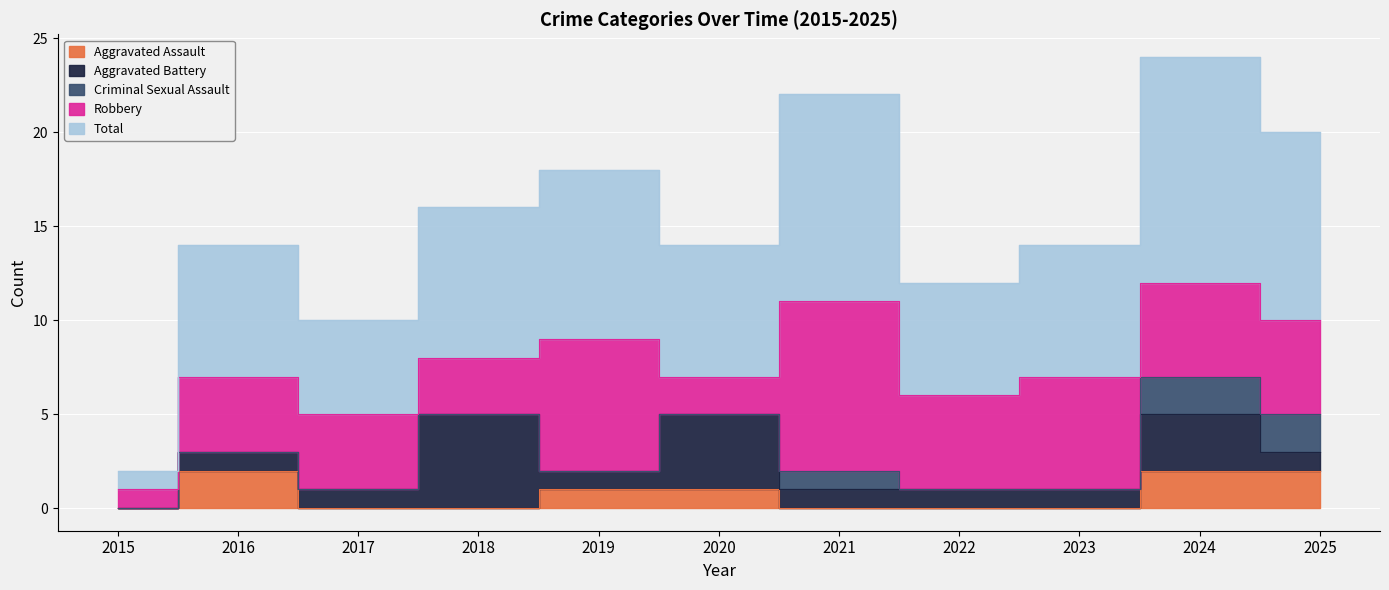

Is the value of Total at 2023 greater than the value of Aggravated Battery at 2021?

Yes